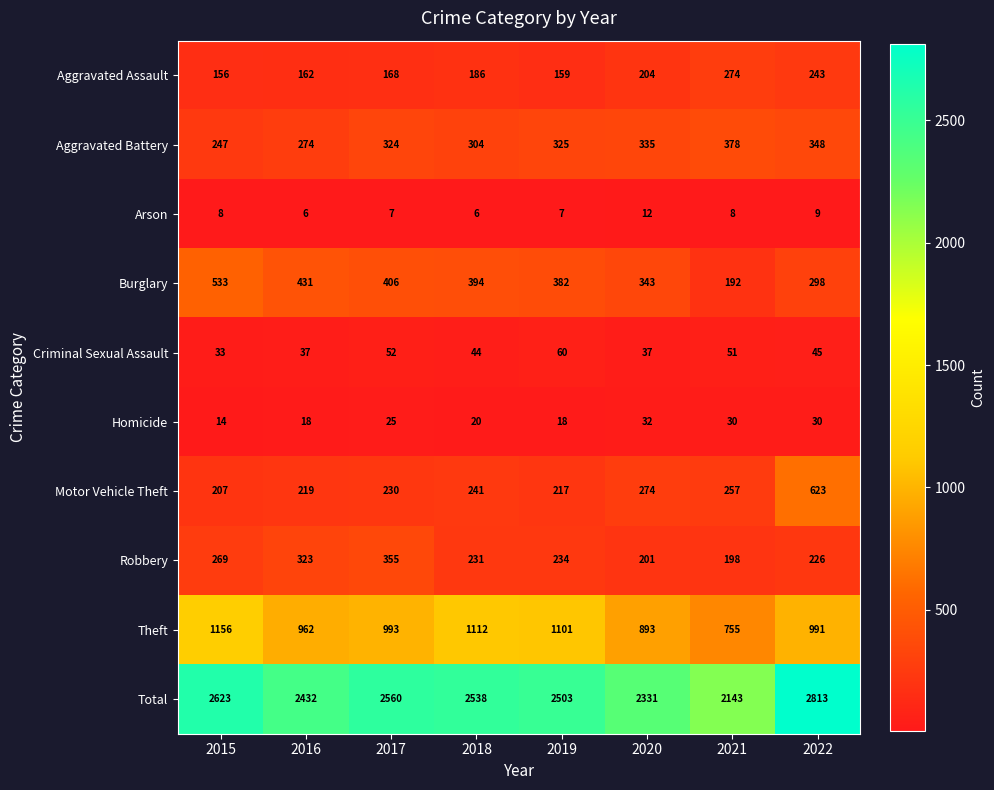

What is the total value across all series at 2015?

5246